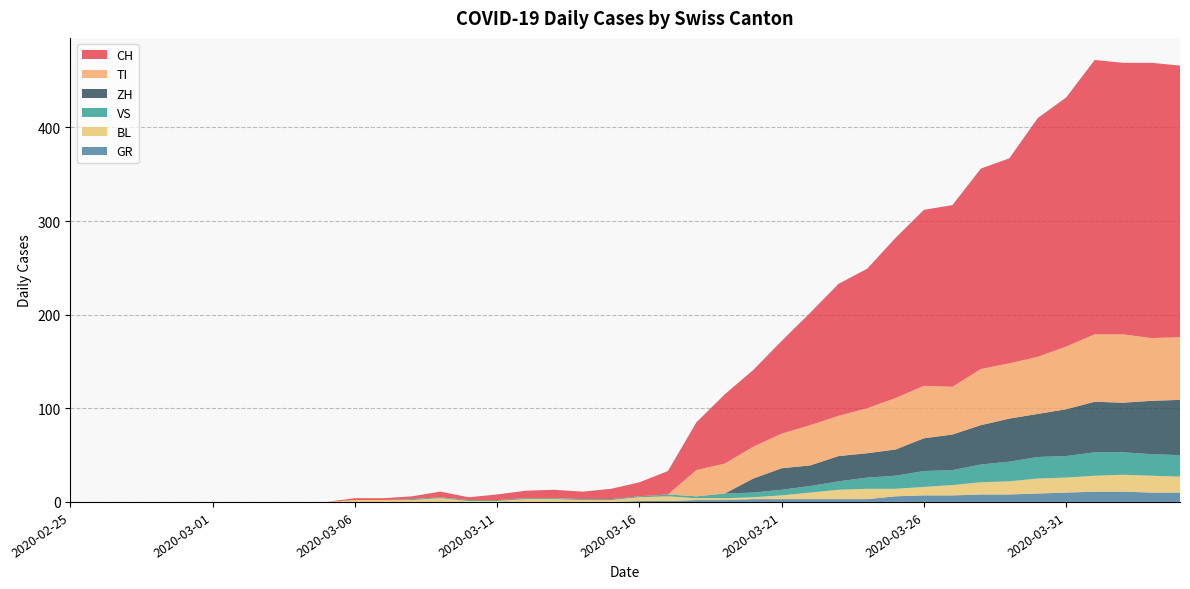

Reading left to right, what are all the values shown in this chart?

CH: 0	0	0	0	0	0	0	0	0	0	2	2	3	6	3	6	8	9	8	11	15	25	51	74	82	99	120	141	149	171	188	194	214	219	255	266	293	290	294	290
GR: 0	0	0	0	0	0	0	0	0	0	0	0	0	0	0	0	0	0	0	0	1	1	2	2	3	3	3	3	3	6	7	7	8	8	9	10	11	11	10	10
VS: 0	0	0	0	0	0	0	0	0	0	0	0	1	1	1	1	1	1	1	1	1	2	2	5	5	6	7	9	12	14	17	16	19	21	23	23	25	24	23	23
BL: 0	0	0	0	0	0	0	0	0	0	2	2	2	4	1	1	3	3	2	2	4	5	2	2	2	4	7	10	11	8	9	11	13	14	16	16	17	18	18	17
TI: 0	0	0	0	0	0	0	0	0	0	0	0	0	0	0	0	0	0	0	0	0	0	28	32	34	37	43	43	48	55	56	51	60	59	61	67	72	73	67	67
ZH: 0	0	0	0	0	0	0	0	0	0	0	0	0	0	0	0	0	0	0	0	0	0	0	0	15	23	22	27	26	28	35	38	42	46	46	50	54	53	57	59